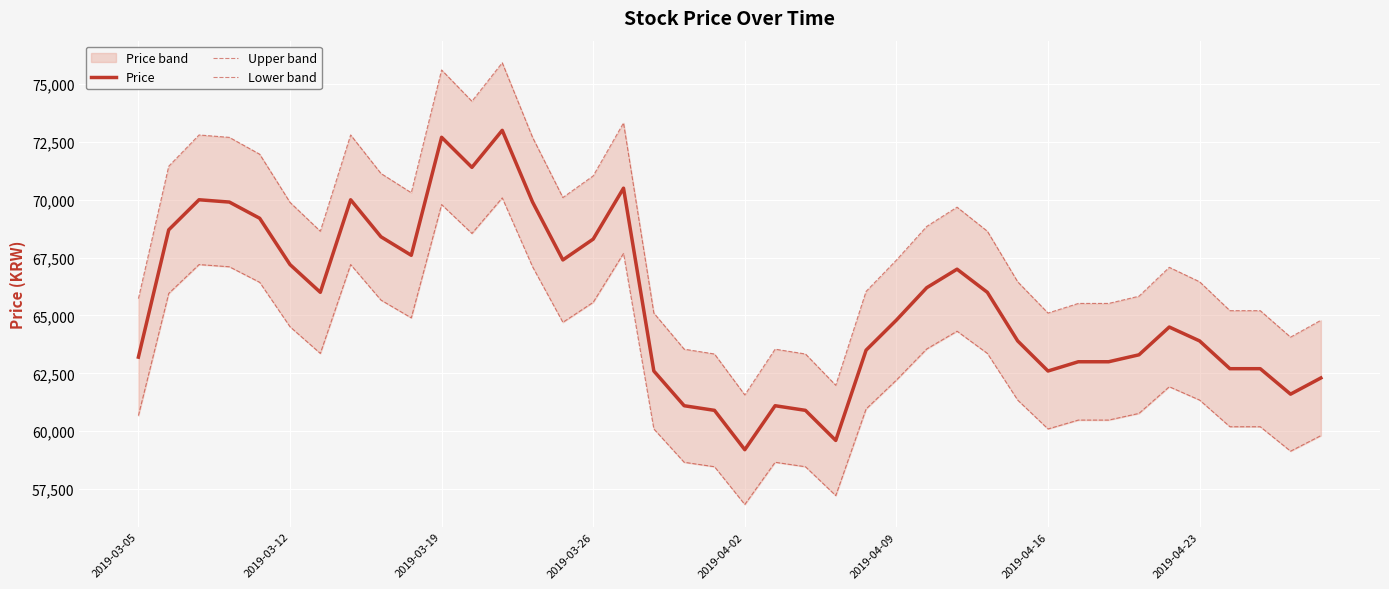

Does the chart display data point markers on the line(s)?

No